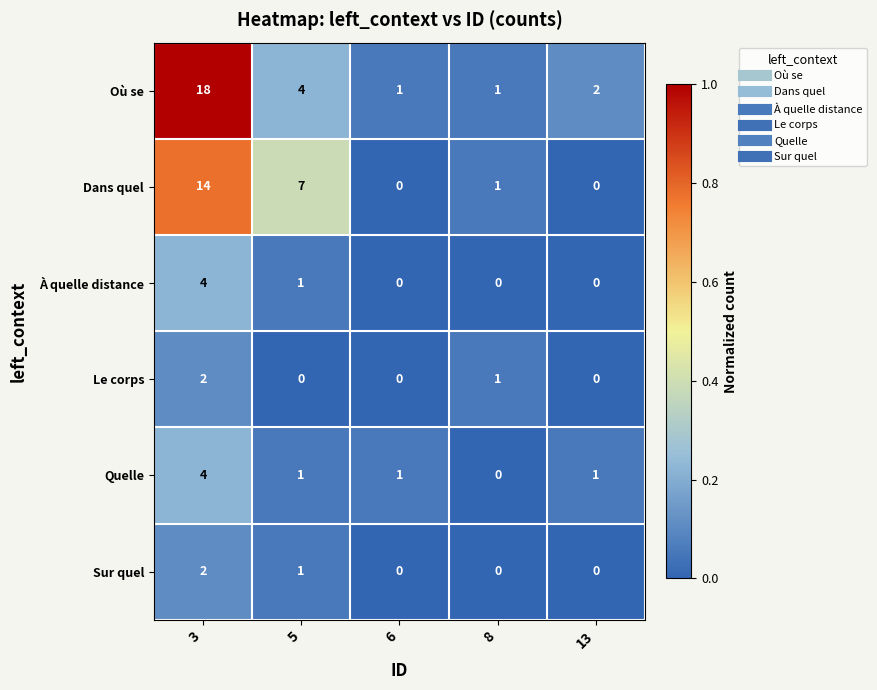

What is the difference between the maximum and minimum values in the Quelle series?

4